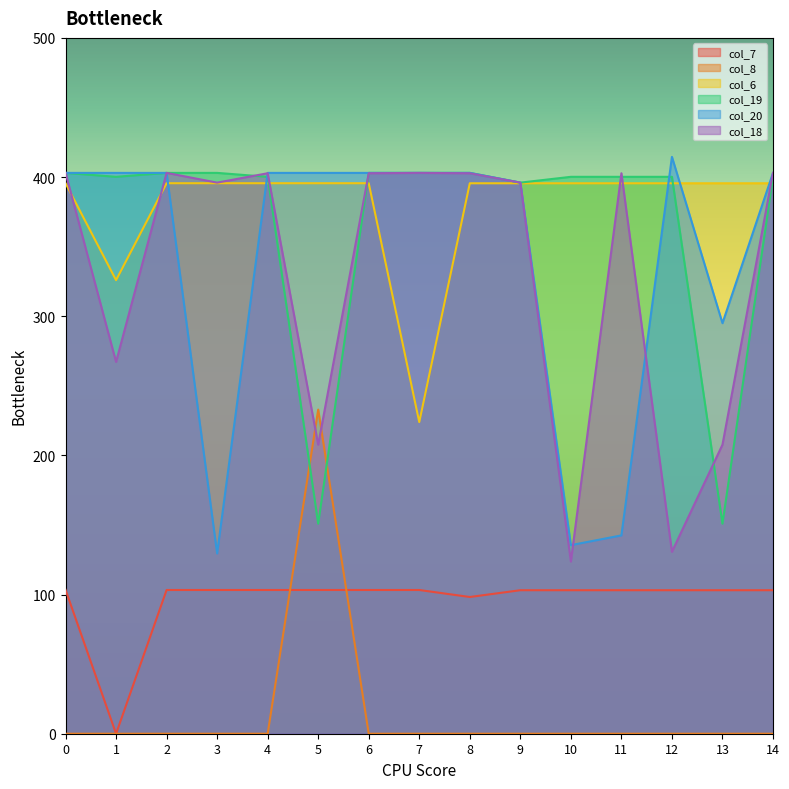

How many data points in col_19 are above 400?

12